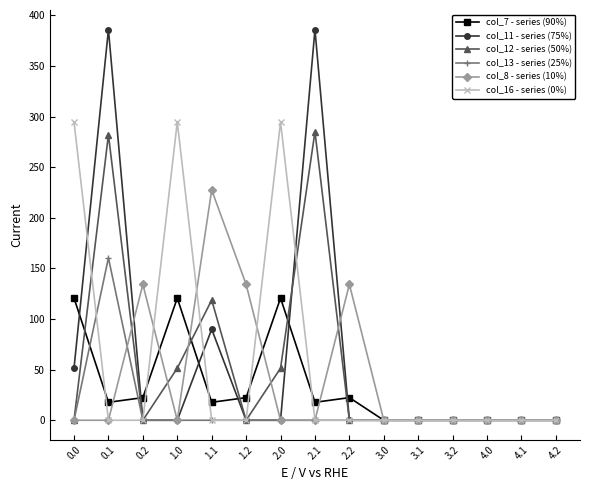

True or false: col_7 - series (90%) has a value of 120.6 at 1.0.

True